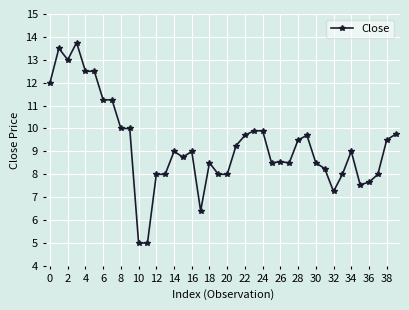

True or false: there are more than 0 points higher than both neighbors.

True